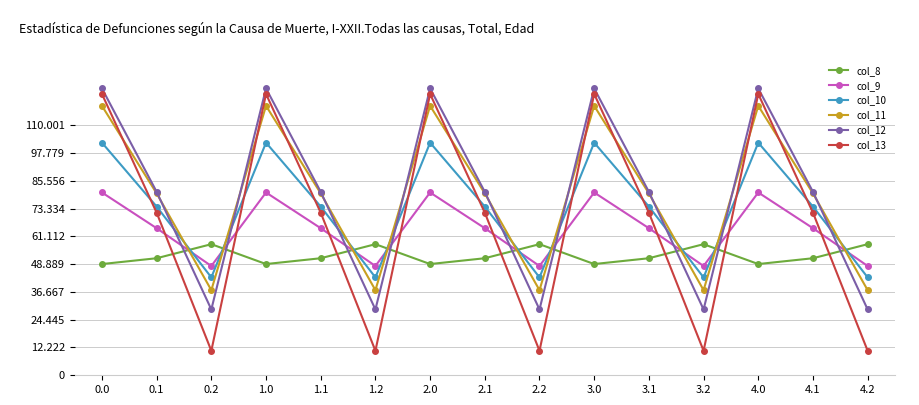

What is the label of the 2nd point from the left?

0.1